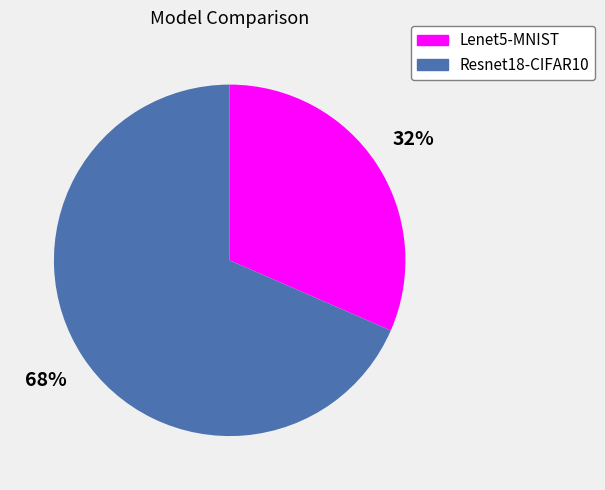

What percentage is the Lenet5-MNIST slice, to the nearest percent?

32%